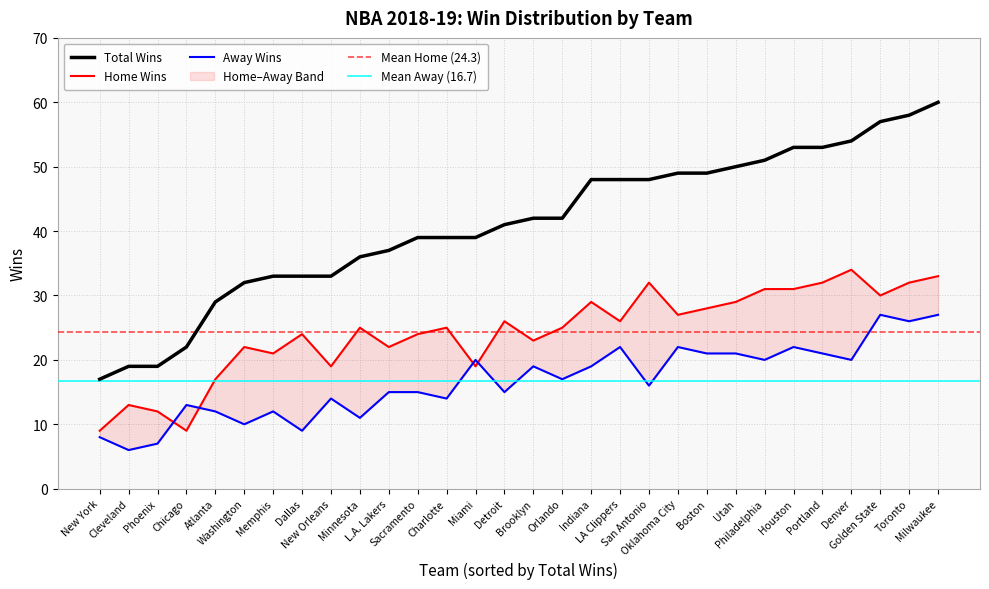

True or false: Total Wins and Away Wins cross at least once.

False